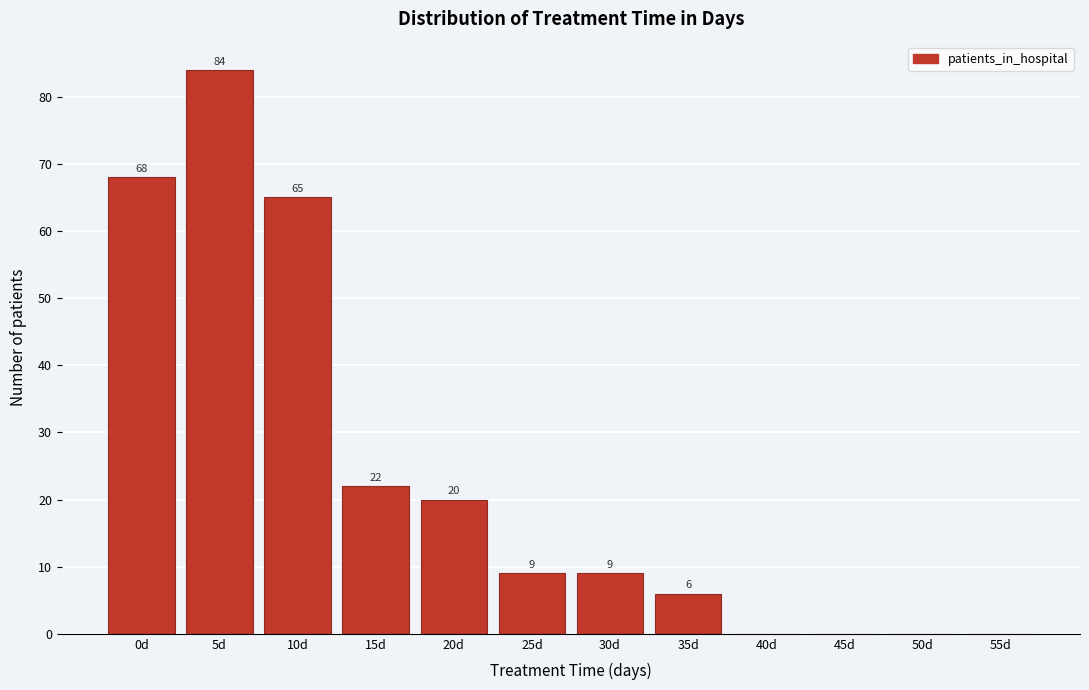

Reading left to right, what are all the values shown in this chart?

0d=68	5d=84	10d=65	15d=22	20d=20	25d=9	30d=9	35d=6	40d=0	45d=0	50d=0	55d=0